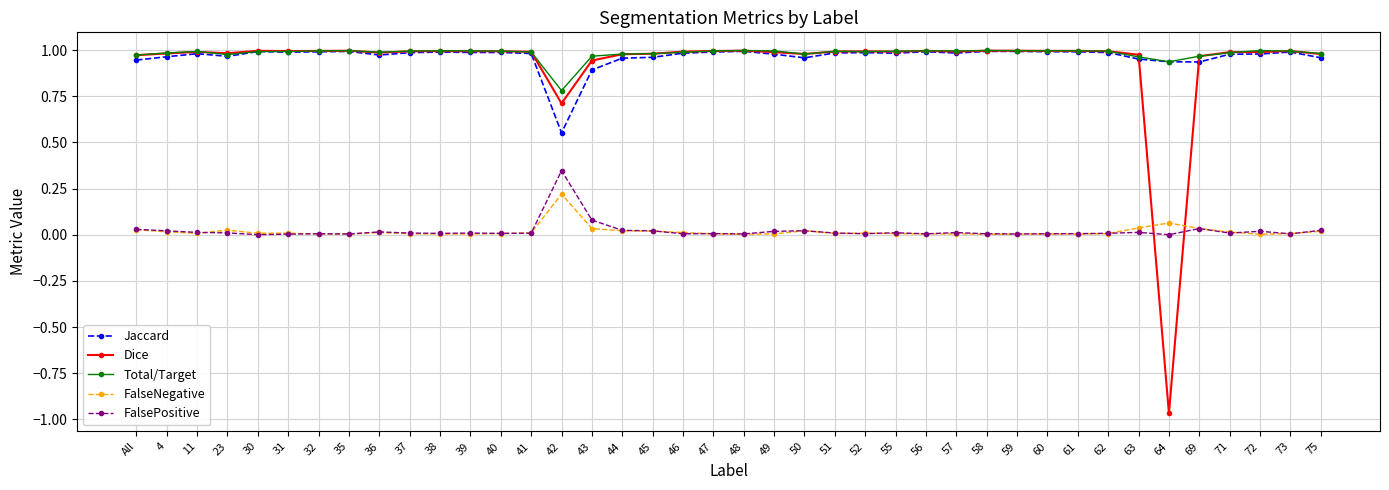

What is the label of the 12th point from the right?

58